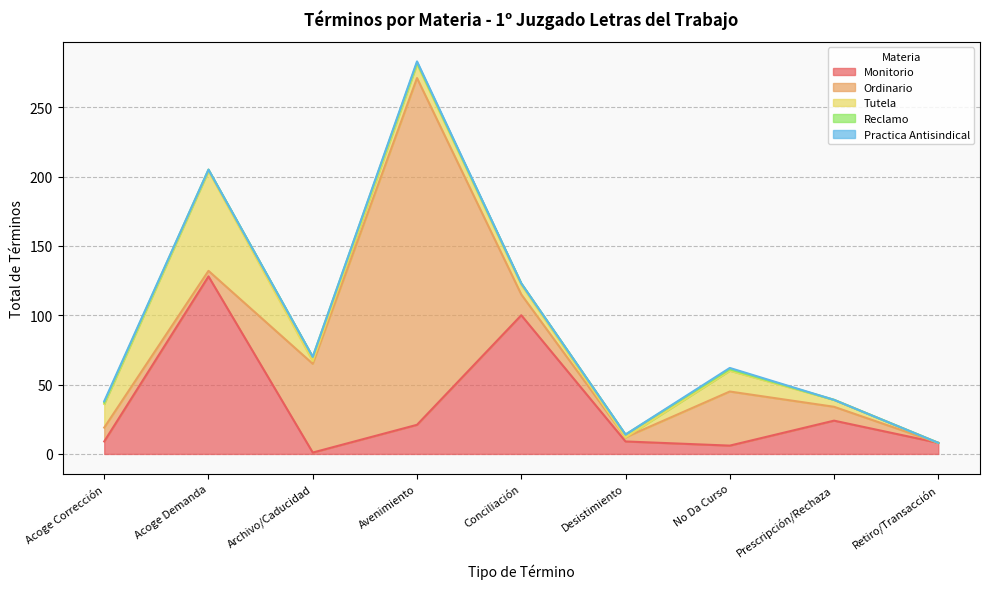

At which category does Tutela reach its first local valley?

Archivo/Caducidad